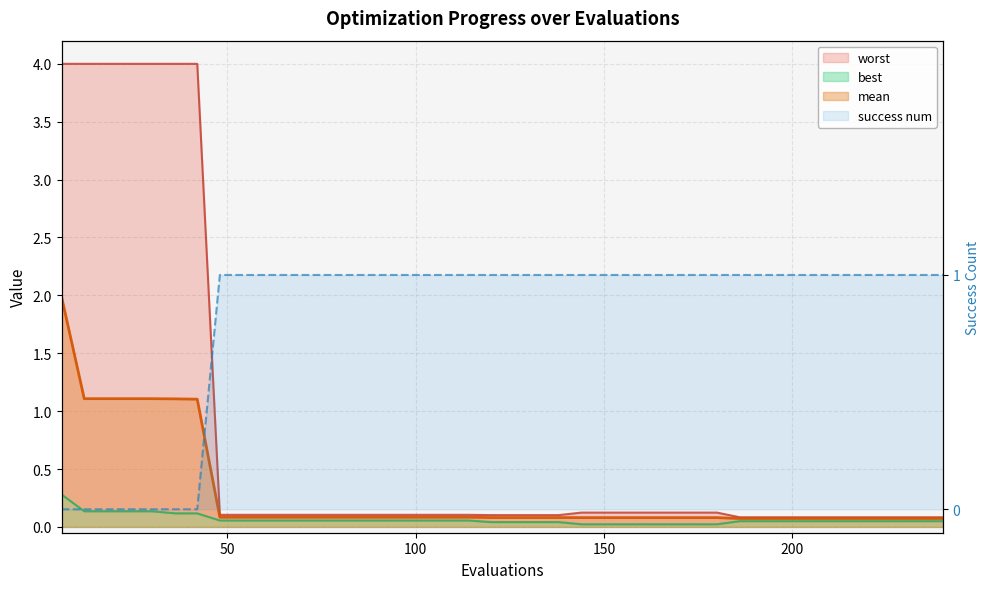

Between 96 and 78, which is larger?

96